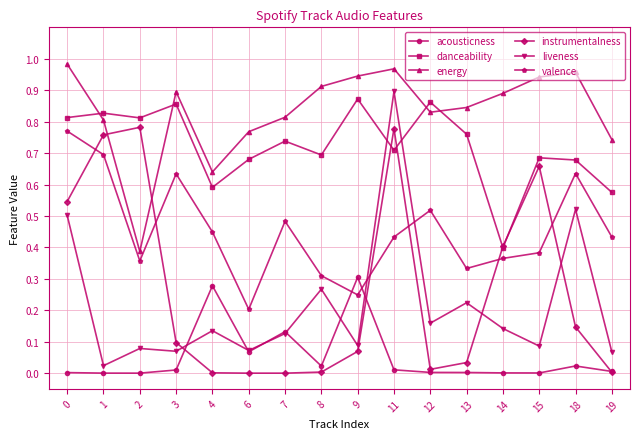

True or false: liveness has more than 2 interior local peaks.

True